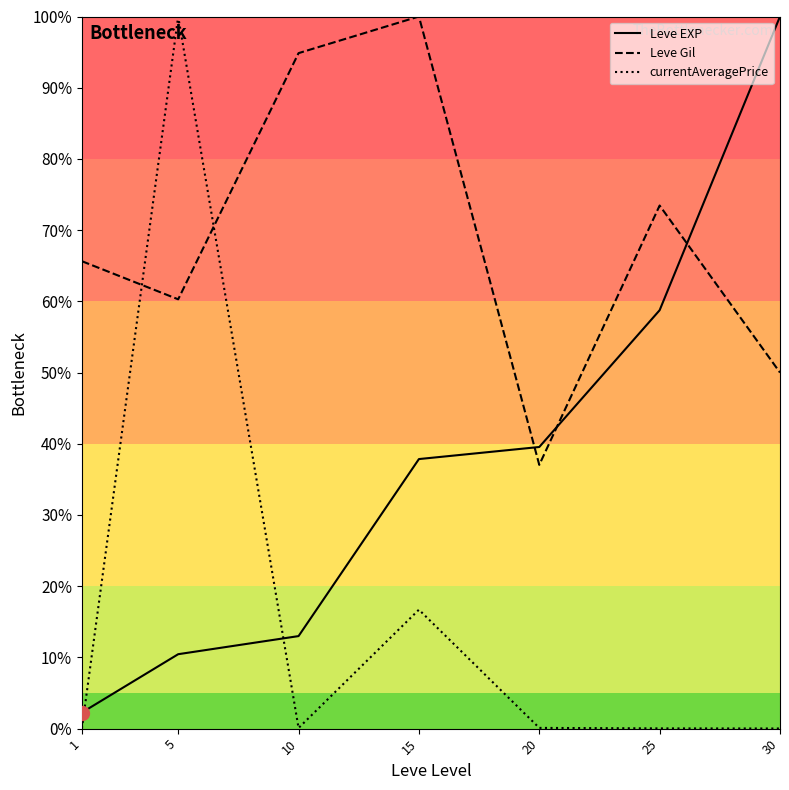

Which series changed the most between 1 and 30?

Leve EXP